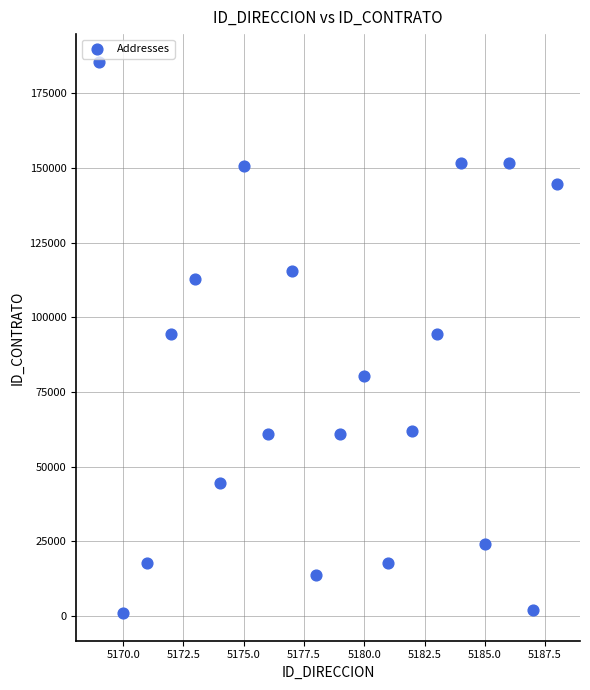

What is the range of Y values (max minus min)?

184630